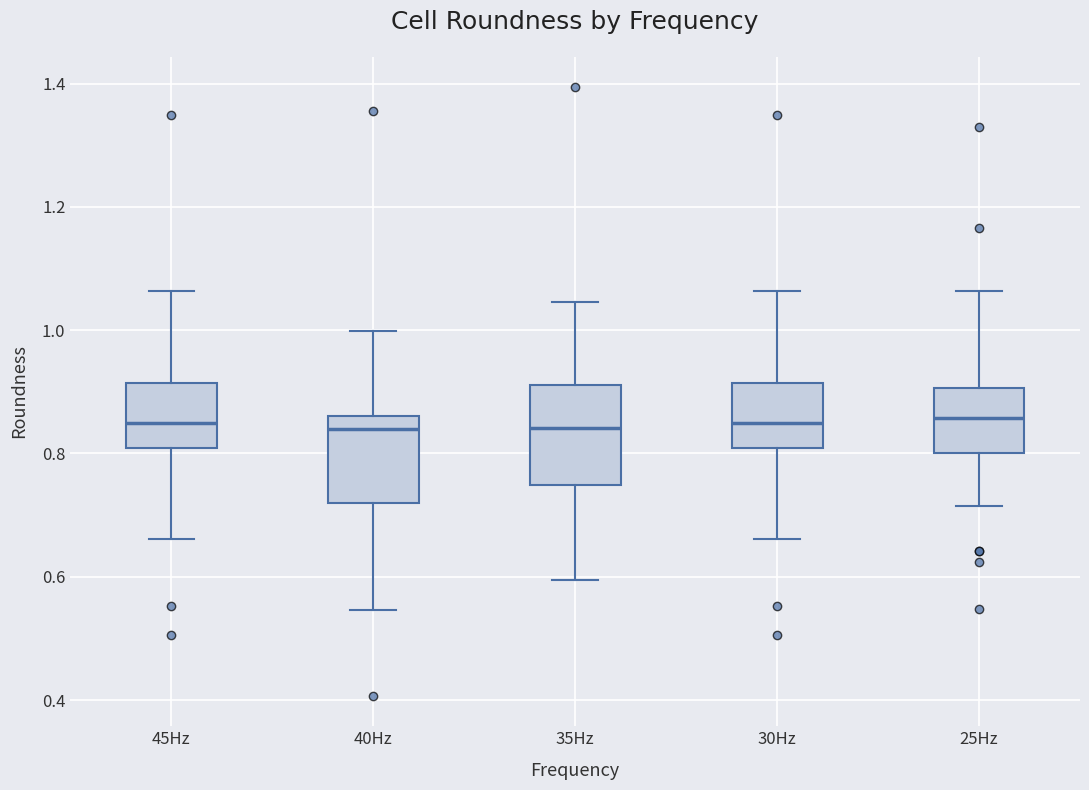

Reading left to right, transcribe this box plot: for each box, give where its median line is, the range the box spans, and where its two whiskers end, as read against the y-axis. The values are not printed on the chart, so give them approximately, as read against the axis.

45Hz: median 0.84, box 0.80 to 0.92, whiskers 0.66 to 1.06
40Hz: median 0.84, box 0.72 to 0.86, whiskers 0.54 to 1.00
35Hz: median 0.84, box 0.74 to 0.92, whiskers 0.60 to 1.04
30Hz: median 0.84, box 0.80 to 0.92, whiskers 0.66 to 1.06
25Hz: median 0.86, box 0.80 to 0.90, whiskers 0.72 to 1.06